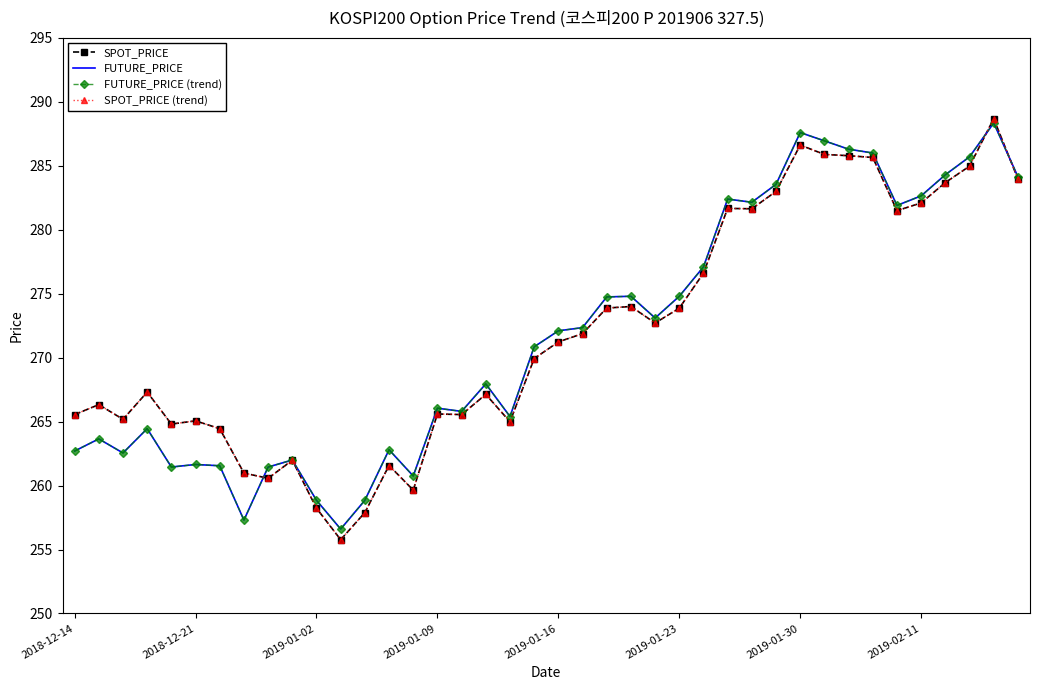

At how many categories does at least one series exceed 281?

13